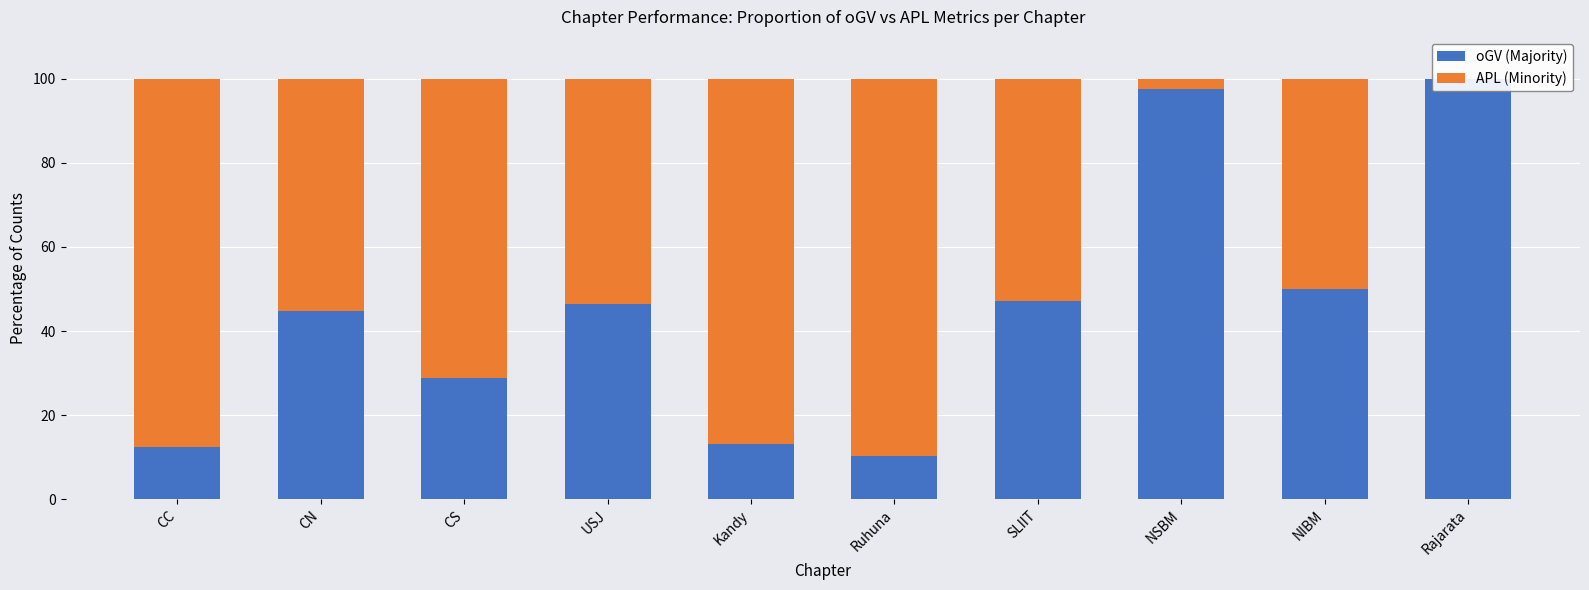

At which label is APL (Minority) closest to 44?

NIBM